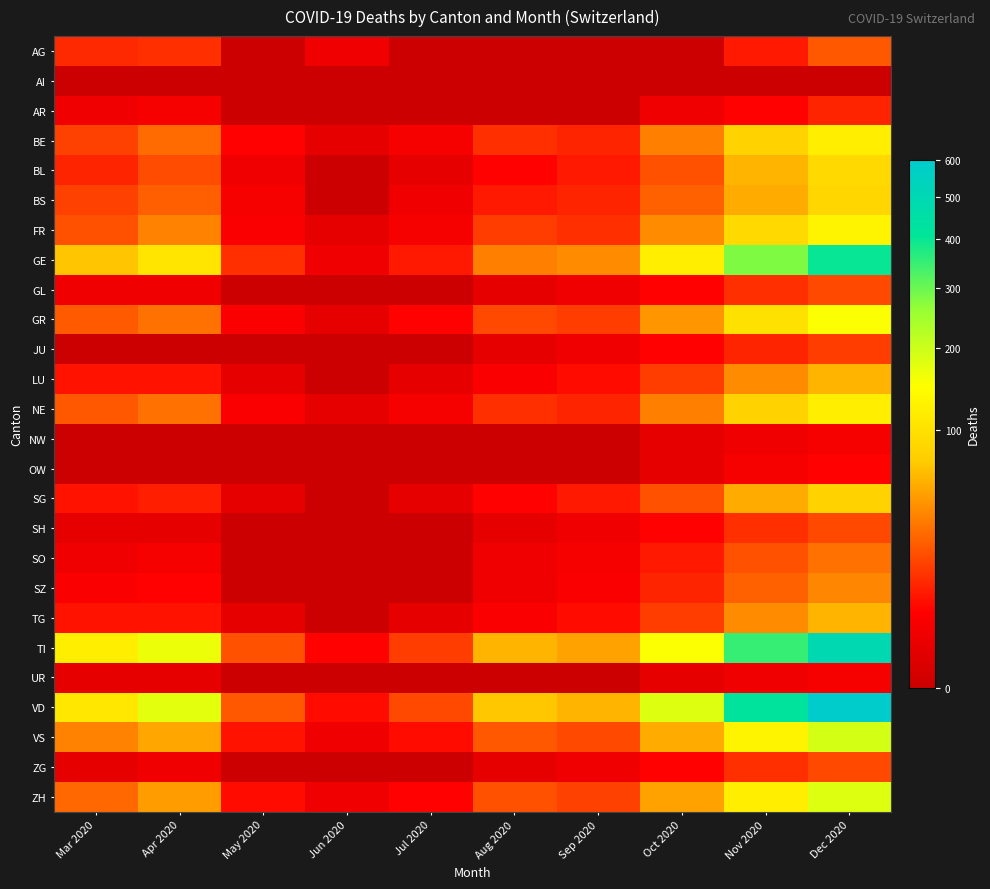

At which category is the sum across all series the highest?

Dec 2020